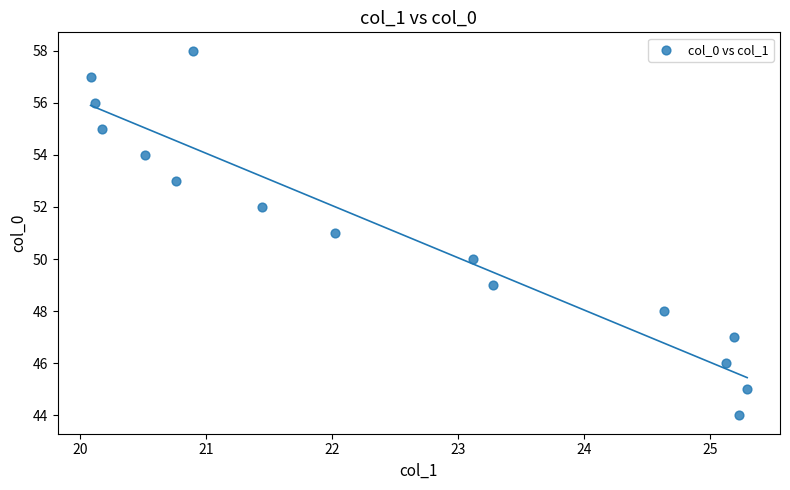

What is the range of Y values (max minus min)?

14